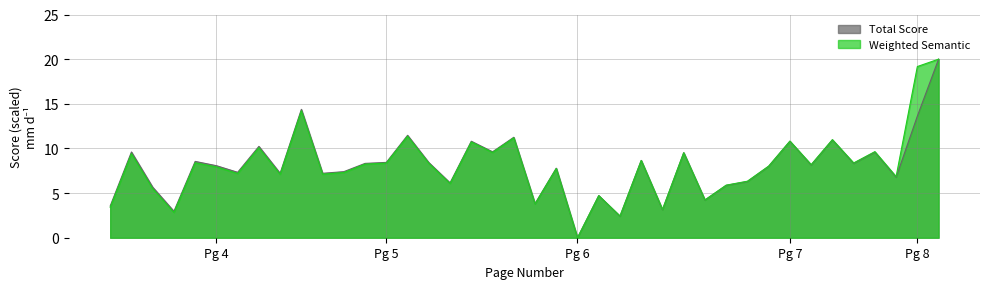

True or false: Total Score has more than 1 points higher than both neighbors.

True